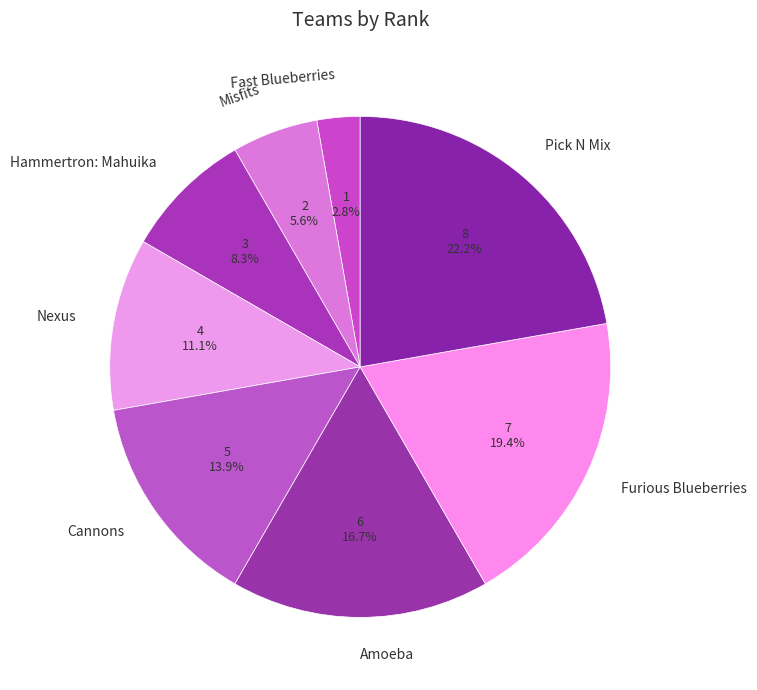

Which category has the biggest portion of the pie?

Pick N Mix